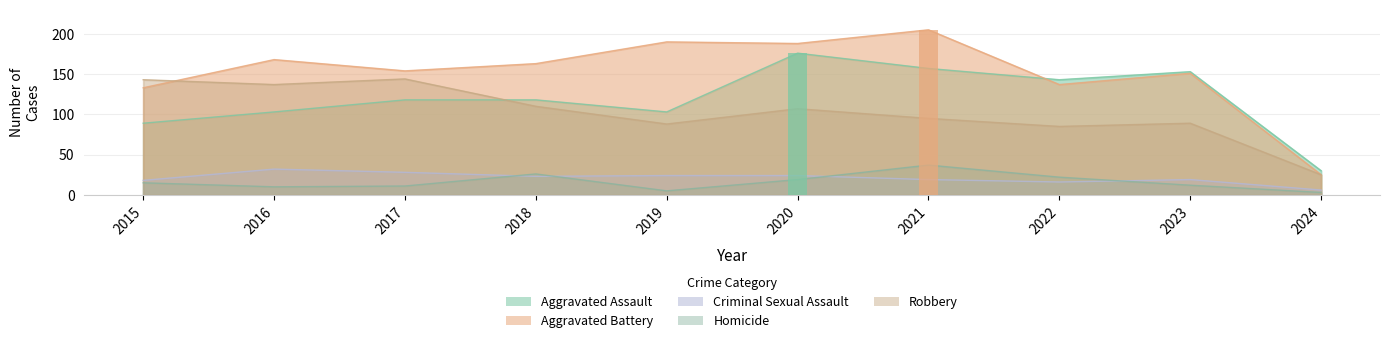

At which category is the sum across all series the highest?

2020